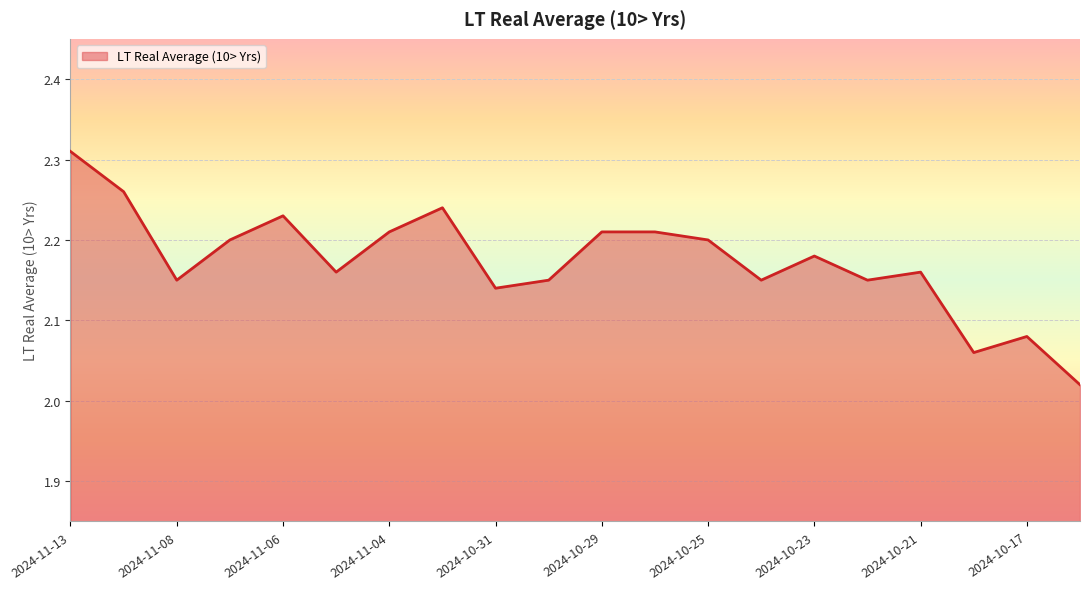

How many interior local valleys (lower than both neighbors) does the data have?

6